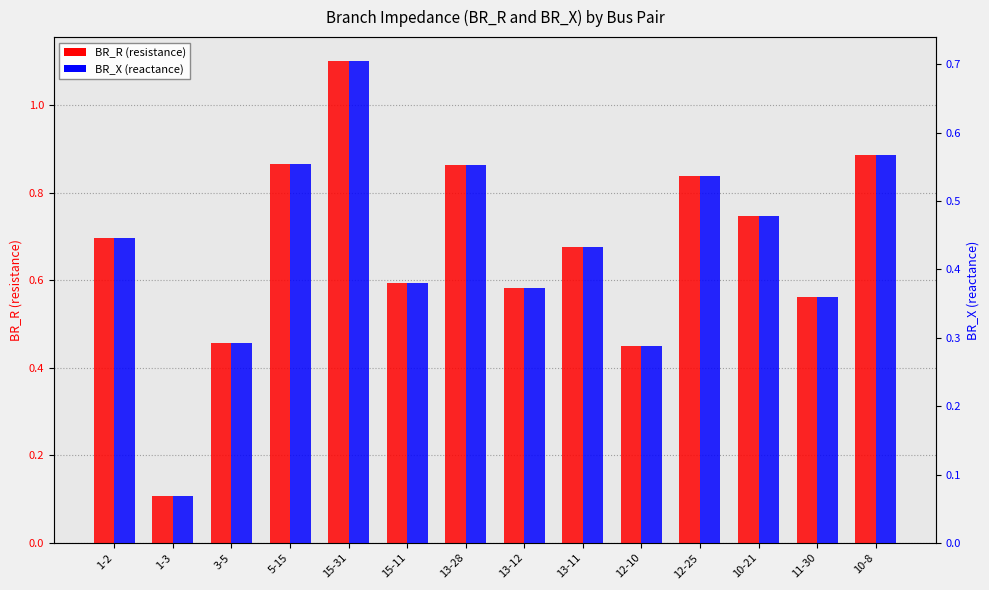

What is the average value of the BR_X series?

0.4